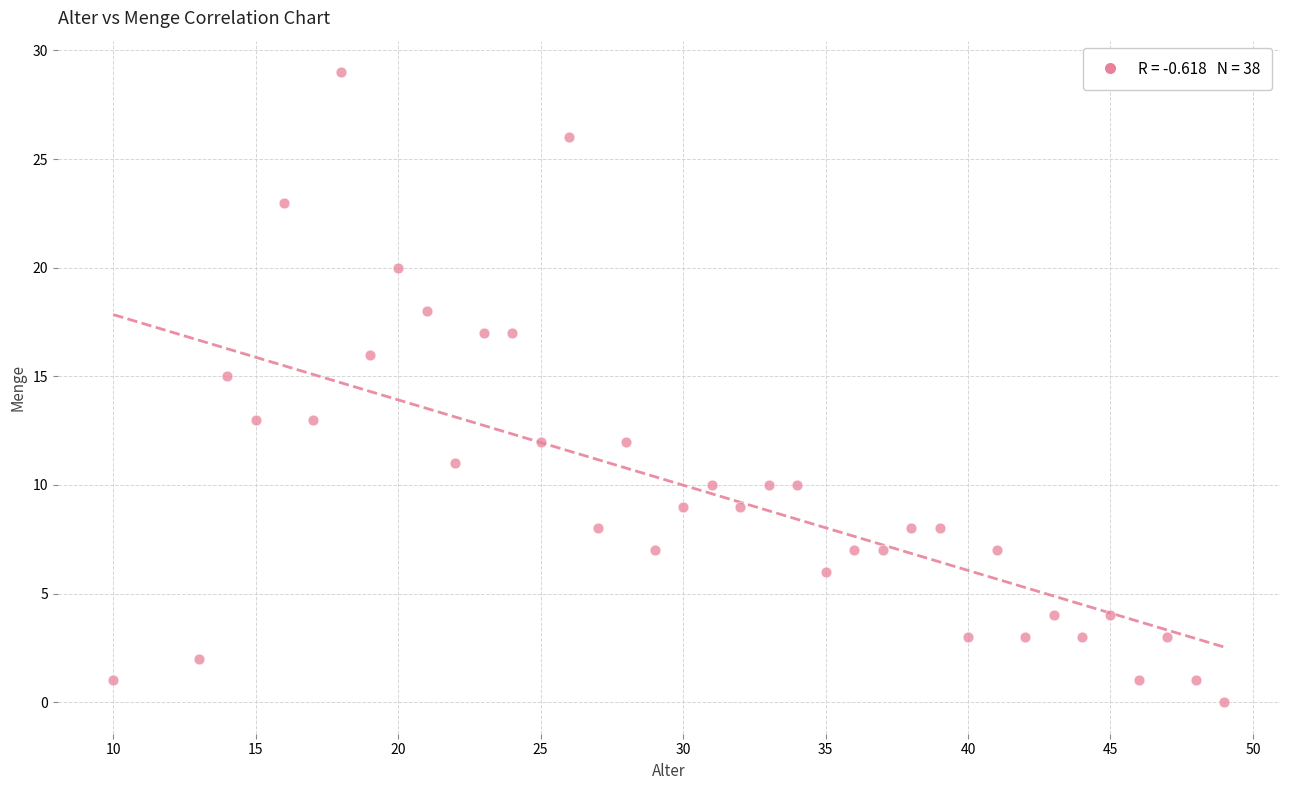

What is the range of X values (max minus min)?

39